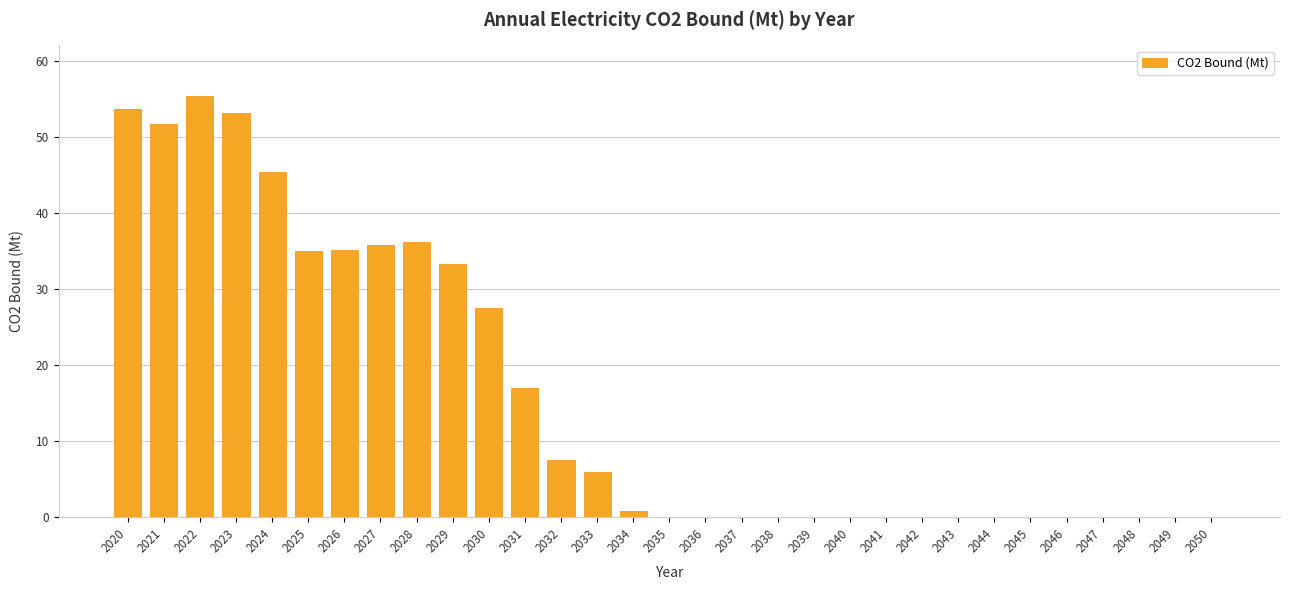

What is the maximum value shown in the chart?

55.4